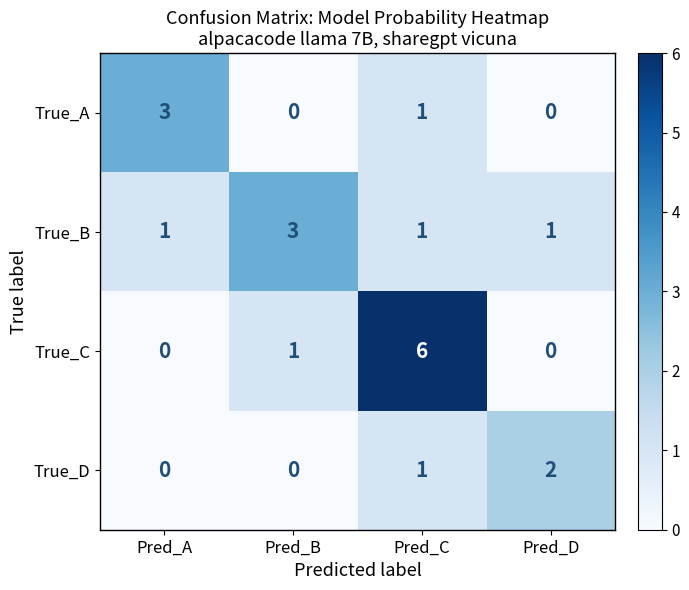

The True_A series shows 0 at Pred_B. True or false?

True